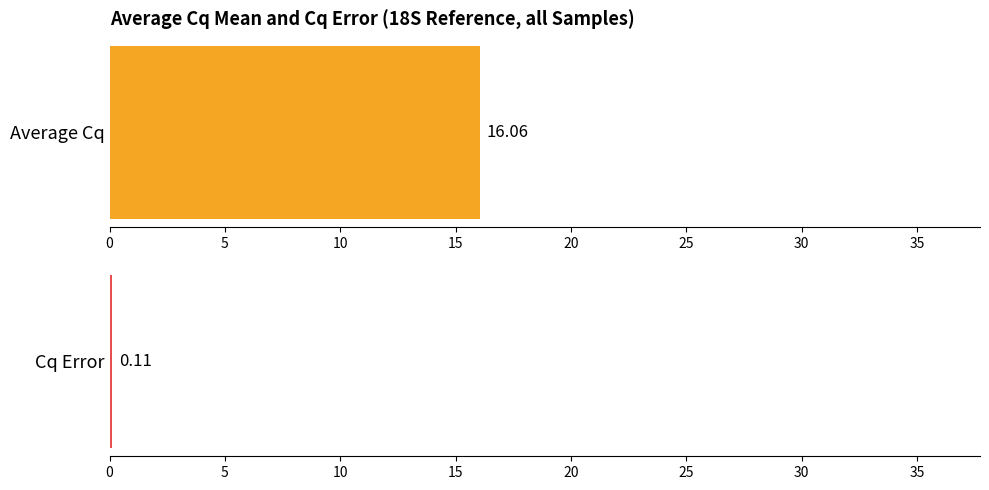

What is the value of the Cq Error bar at the 8th from the left?

0.1